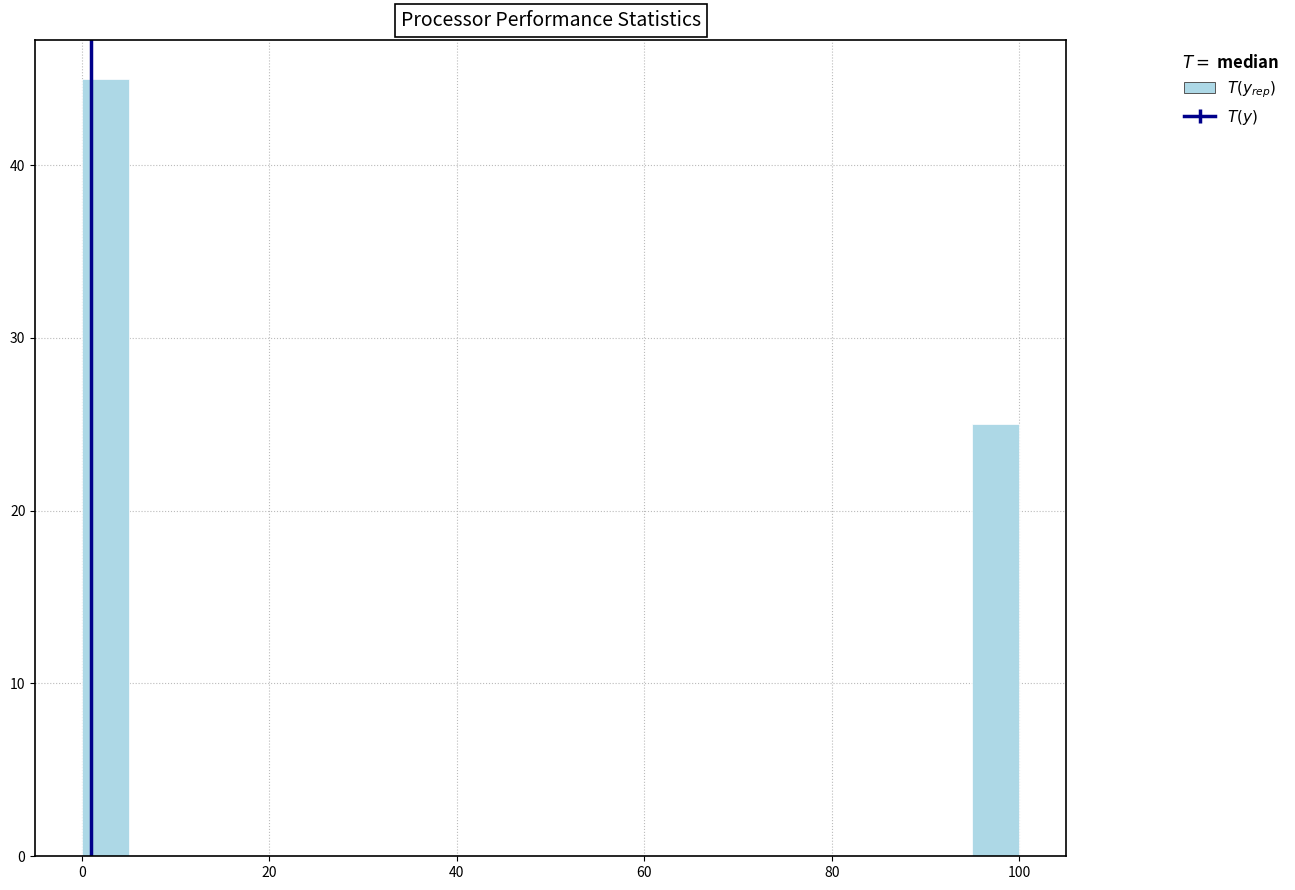

Read against the x-axis, roughly where is the centre of the tallest bar?

2